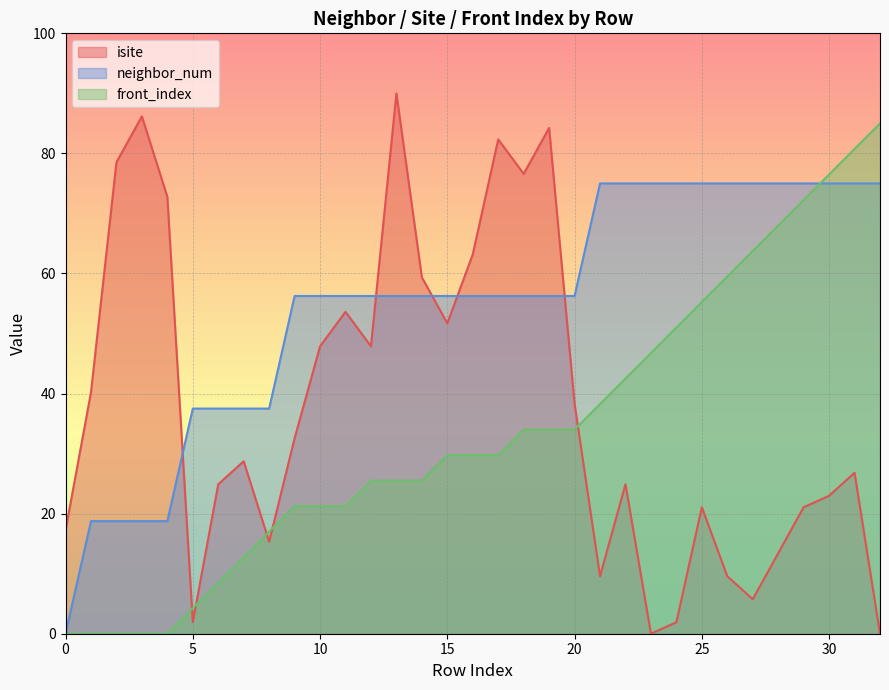

How many intersections are there between isite and neighbor_num?

5